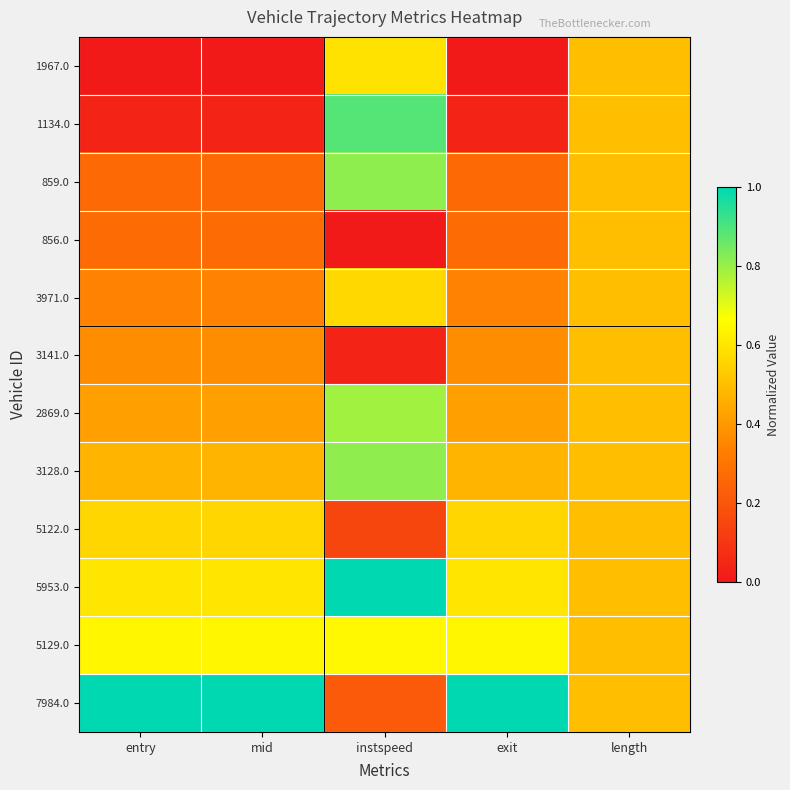

At which category does the chart reach its minimum across all series?

entry